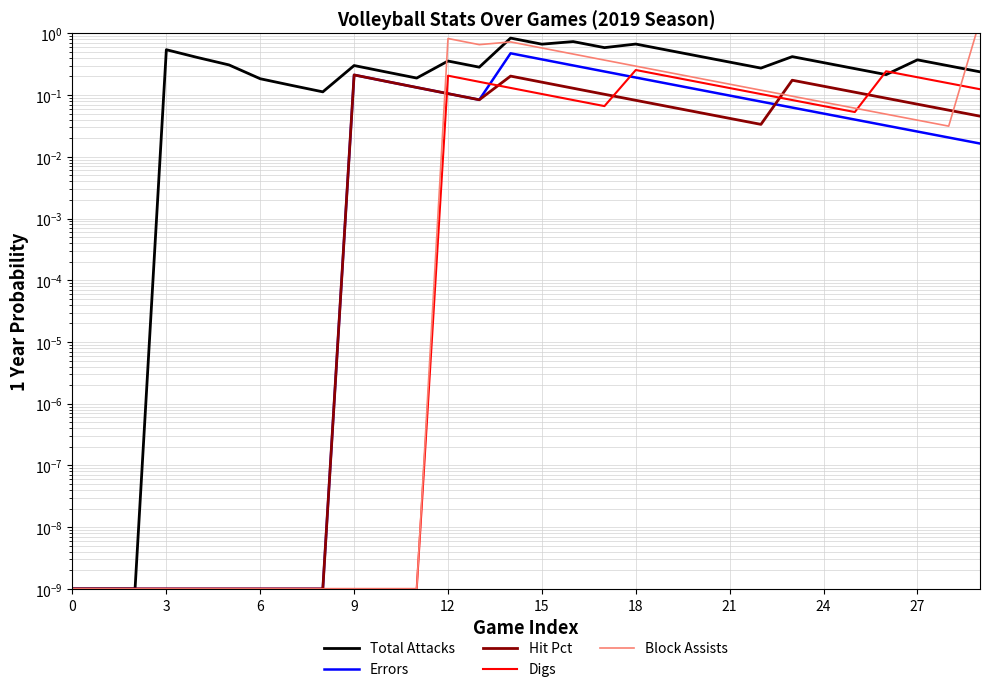

What is the average value of the Hit Pct series?

0.1